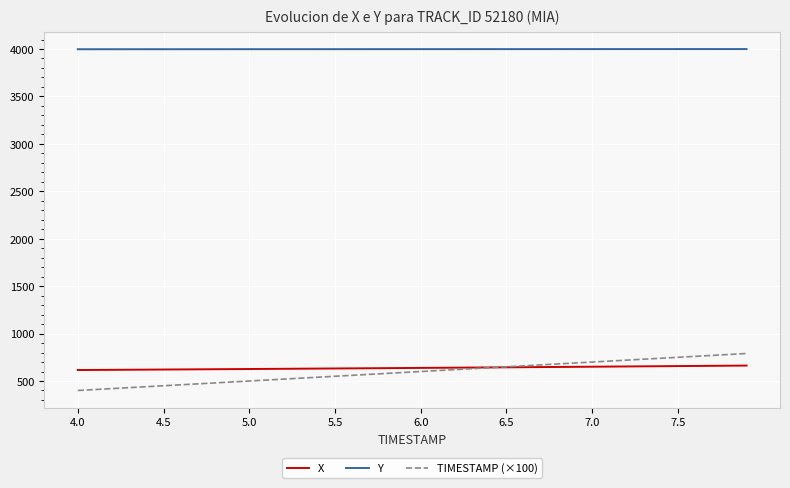

Which series has the largest total across all categories?

Y